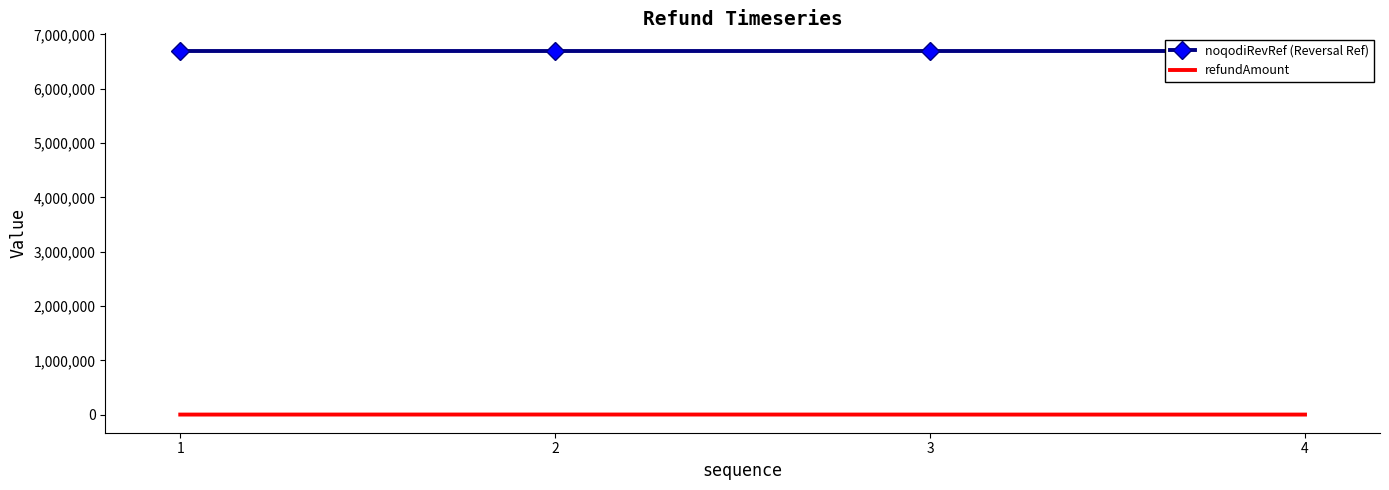

At which category is the sum across all series the highest?

2